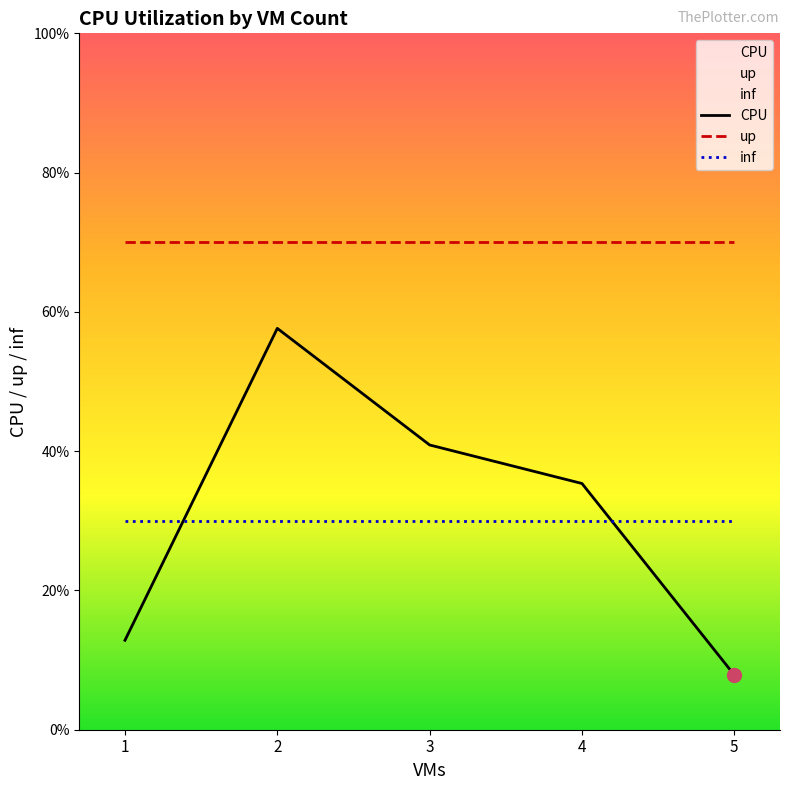

The up series shows 70.0 at 2. True or false?

True